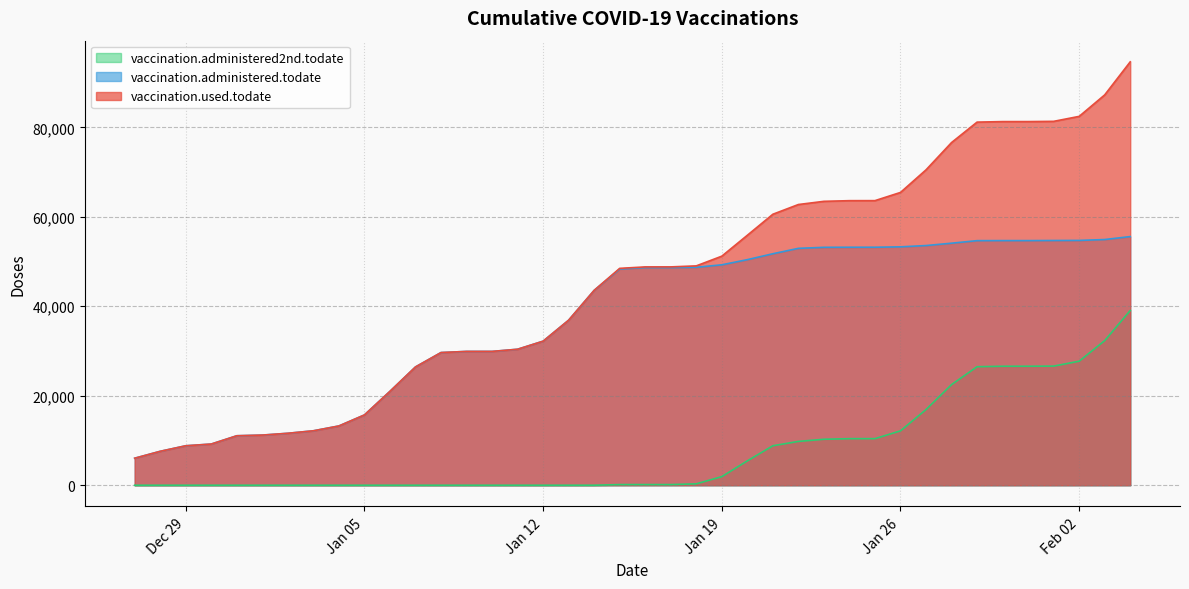

Which series has the largest total across all categories?

vaccination.used.todate